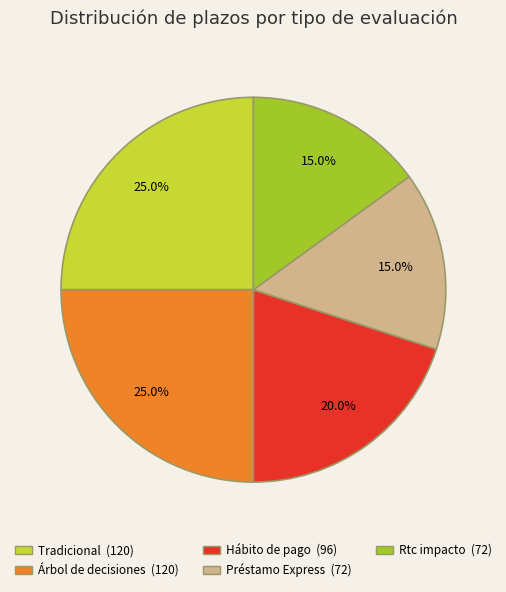

Do Préstamo Express and Rtc impacto together represent more than half of the pie?

No